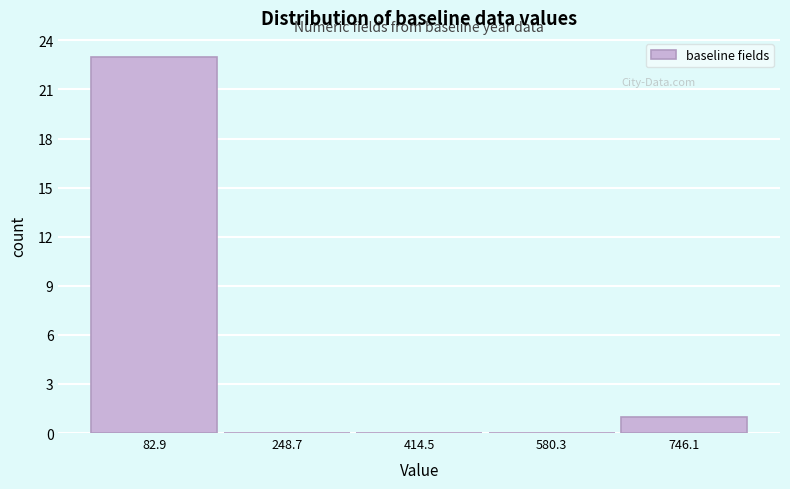

Reading left to right, transcribe this chart: for each bar, give the range it covers on the x-axis and its height. Neither the bar edges nor the heights are printed on the chart, so give them approximately, as read against the axes.

0 to 160: 23
160 to 340: 0
340 to 500: 0
500 to 660: 0
660 to 820: 1